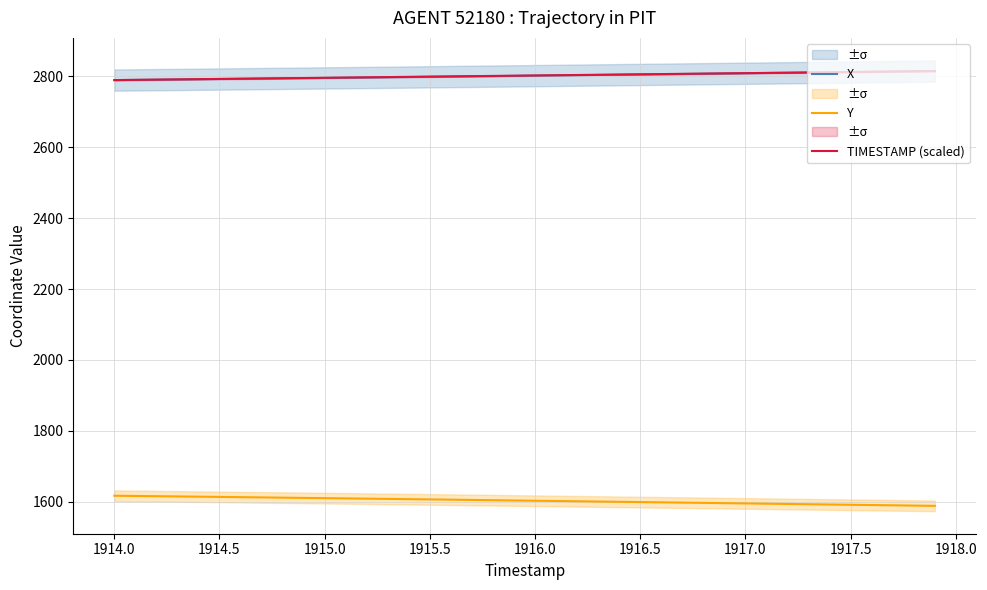

True or false: Y and X intersect in this chart.

False